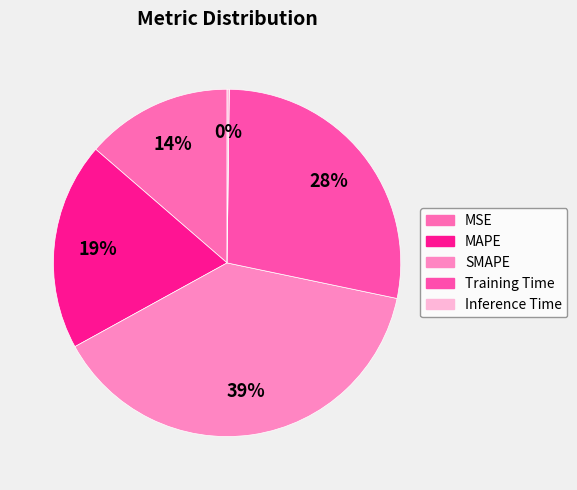

Is there any slice that represents more than half of the pie?

No